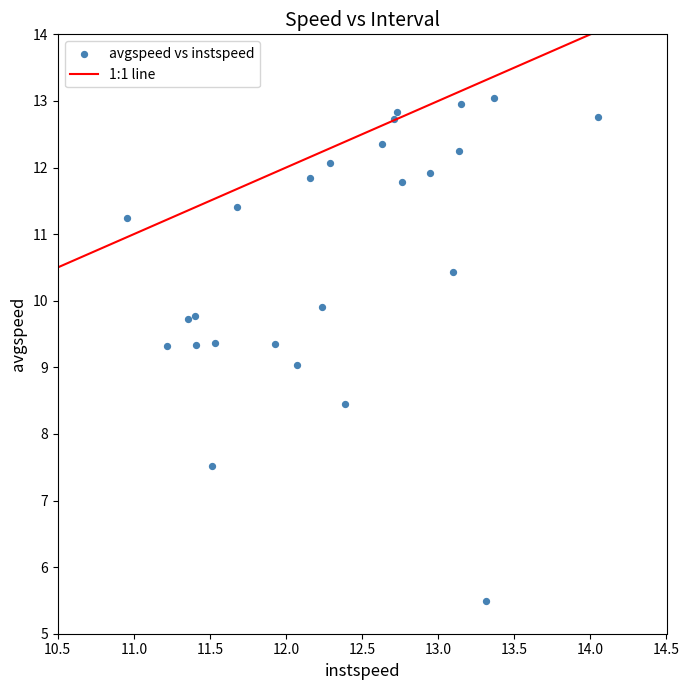

What is the range of Y values (max minus min)?

7.5